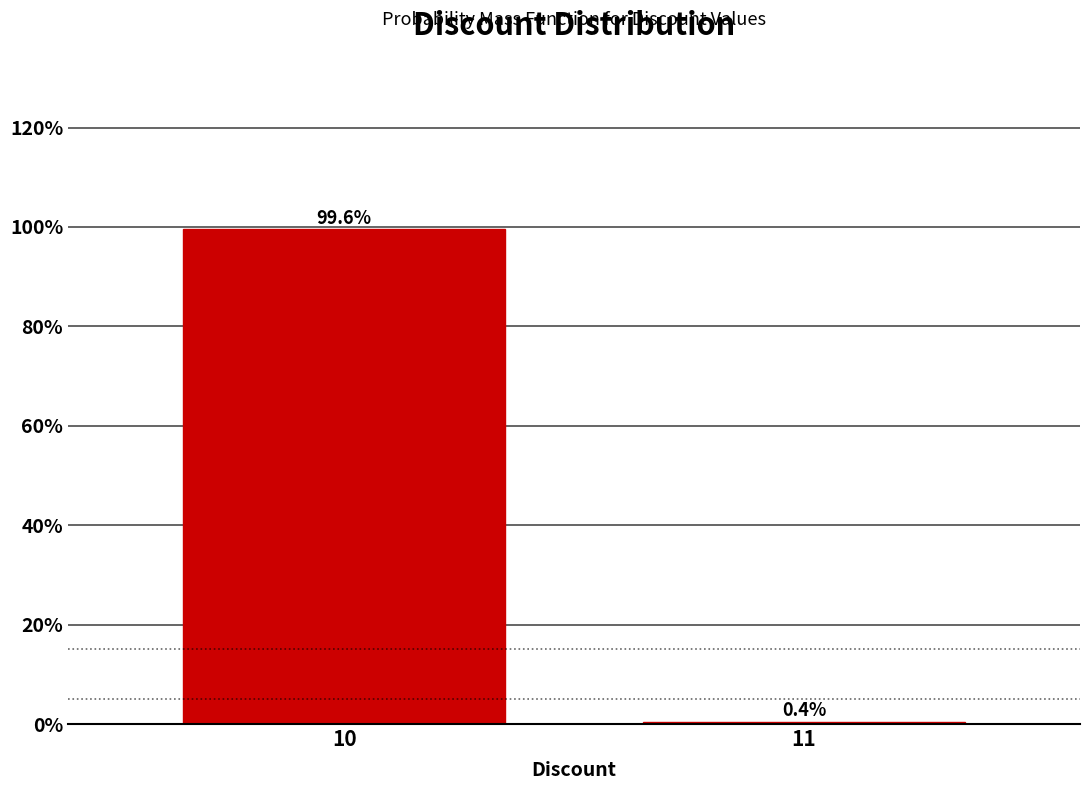

Reading left to right, what are all the values shown in this chart?

99.6	0.4